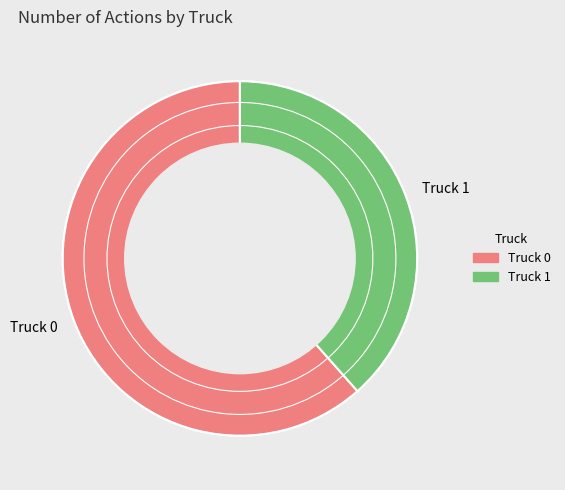

Does Truck 1 account for over 50% of the chart?

No